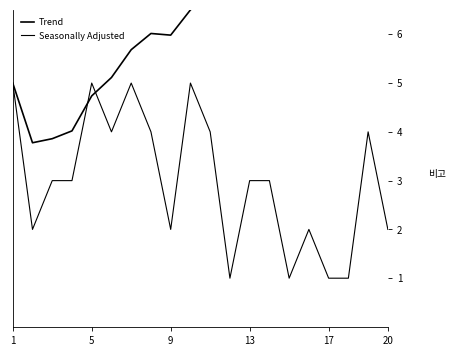

Is it true that Trend equals 9.5 at 13?

False